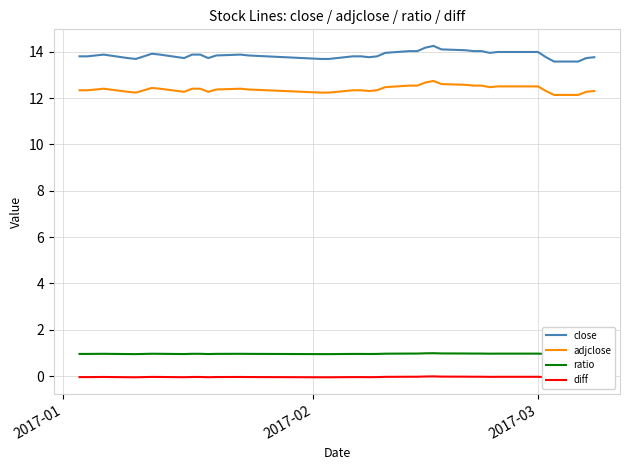

What is the sum of all adjclose values?

483.1